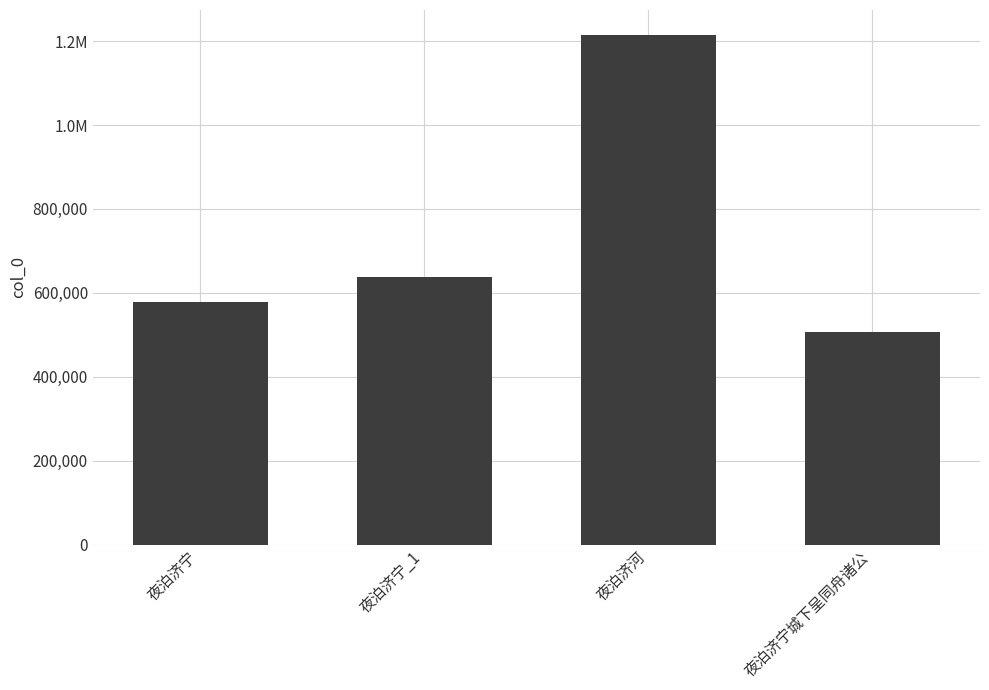

What is the maximum value shown in the chart?

1213508